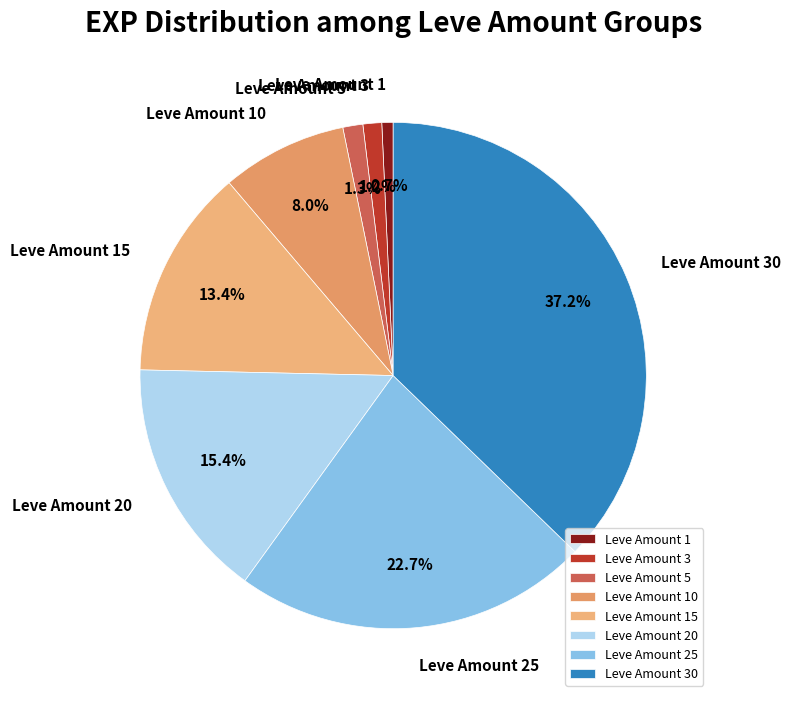

What is the ratio of the value at Leve Amount 25 to the value at Leve Amount 15?

1.7